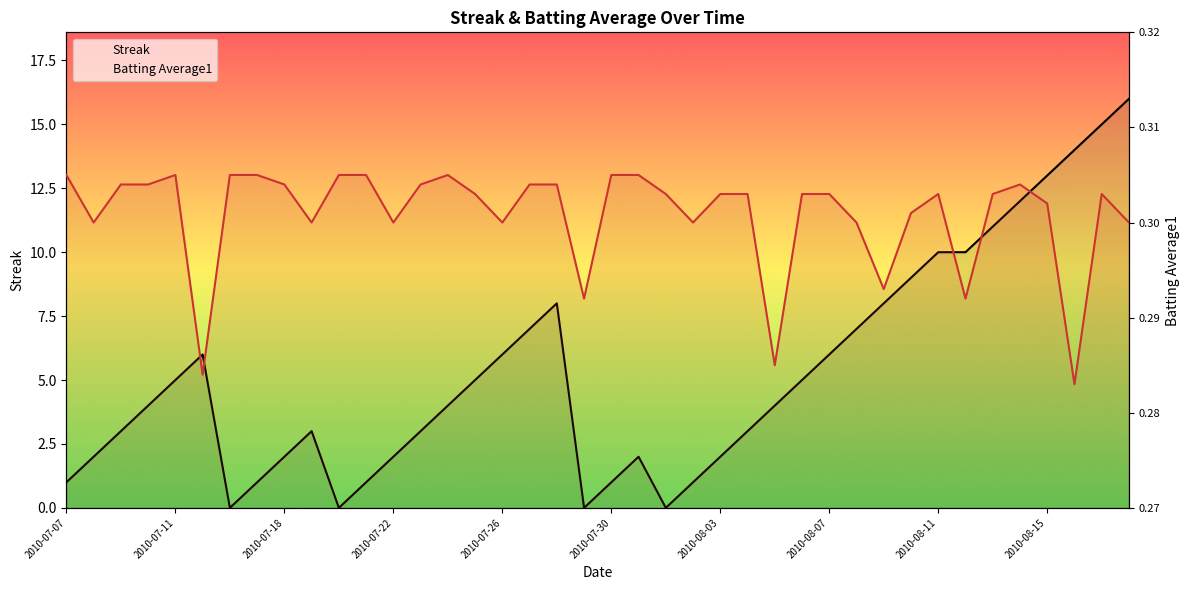

Which series has the largest total across all categories?

Streak